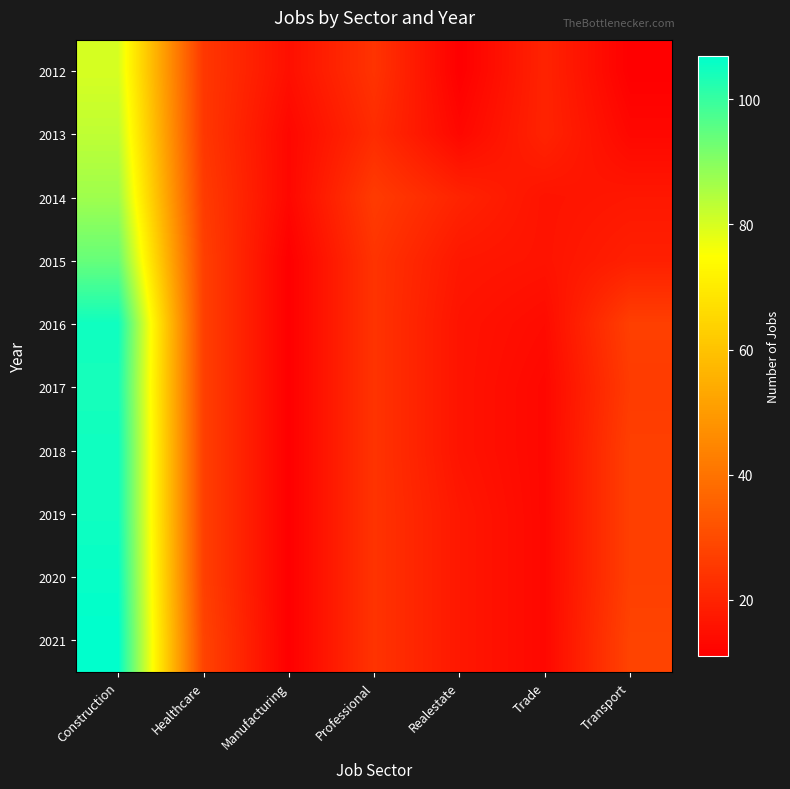

Which has a higher value, Manufacturing or Professional?

Professional